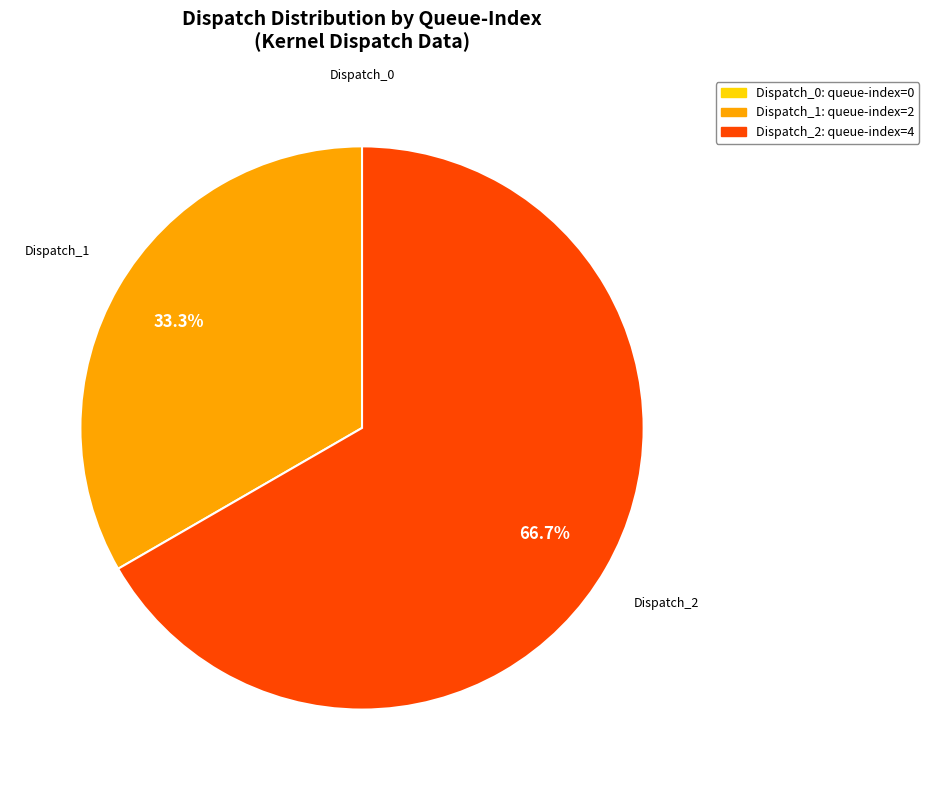

What is the largest slice in the pie chart?

Dispatch_2